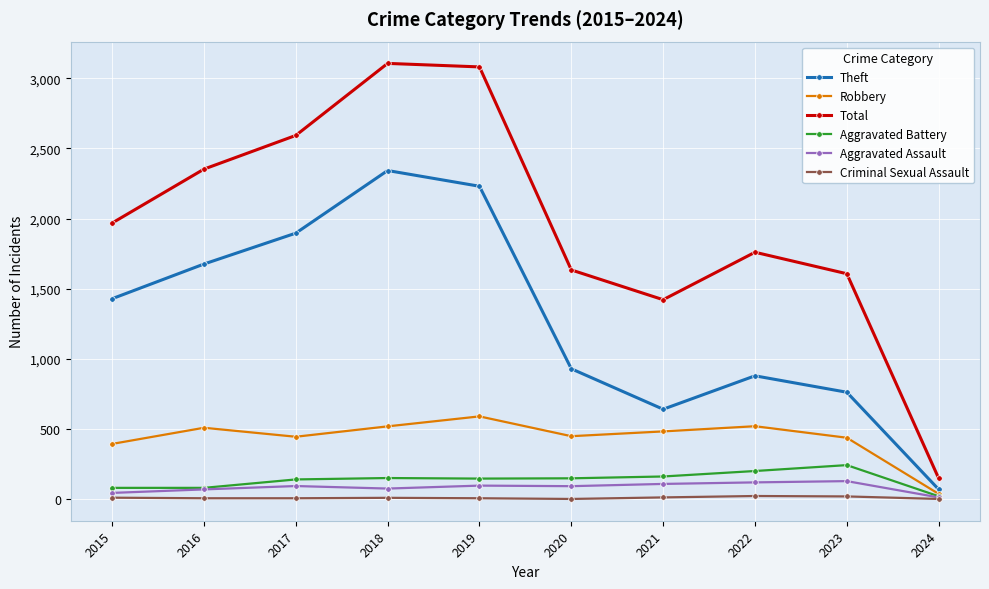

The value of Aggravated Battery at 2024 is 22. True or false?

True